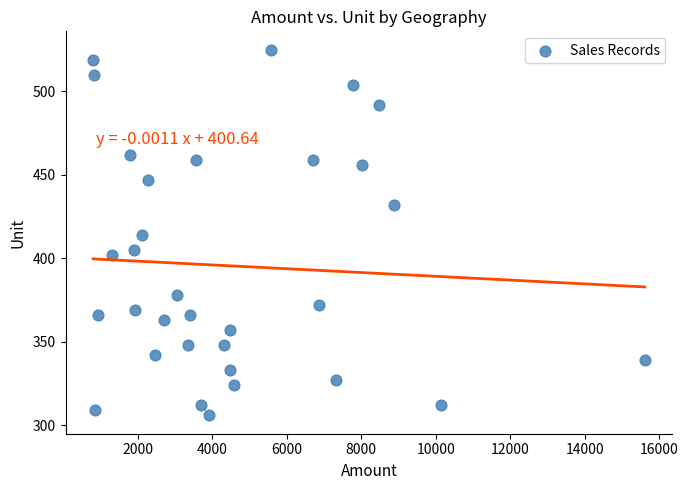

What is the range of X values (max minus min)?

14812